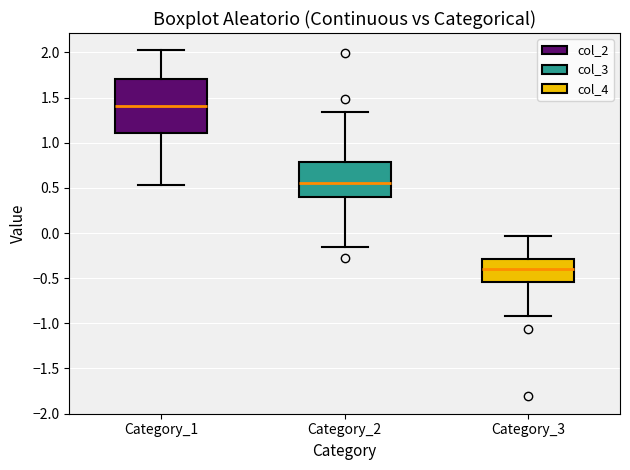

Which box is the tallest, from its lower edge to its upper edge?

Category_1